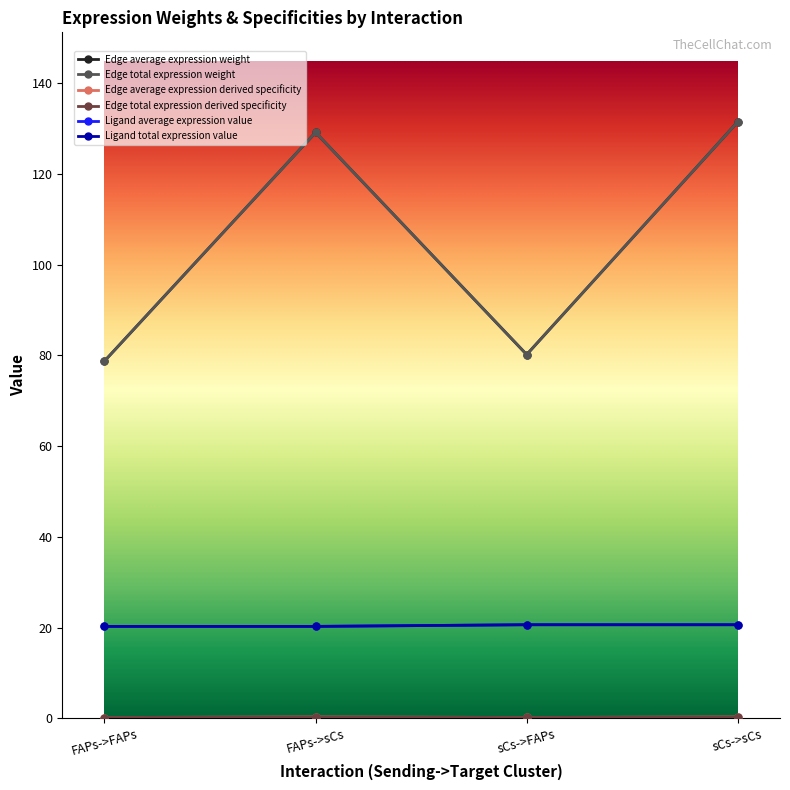

True or false: Edge total expression derived specificity and Edge average expression derived specificity intersect in this chart.

False